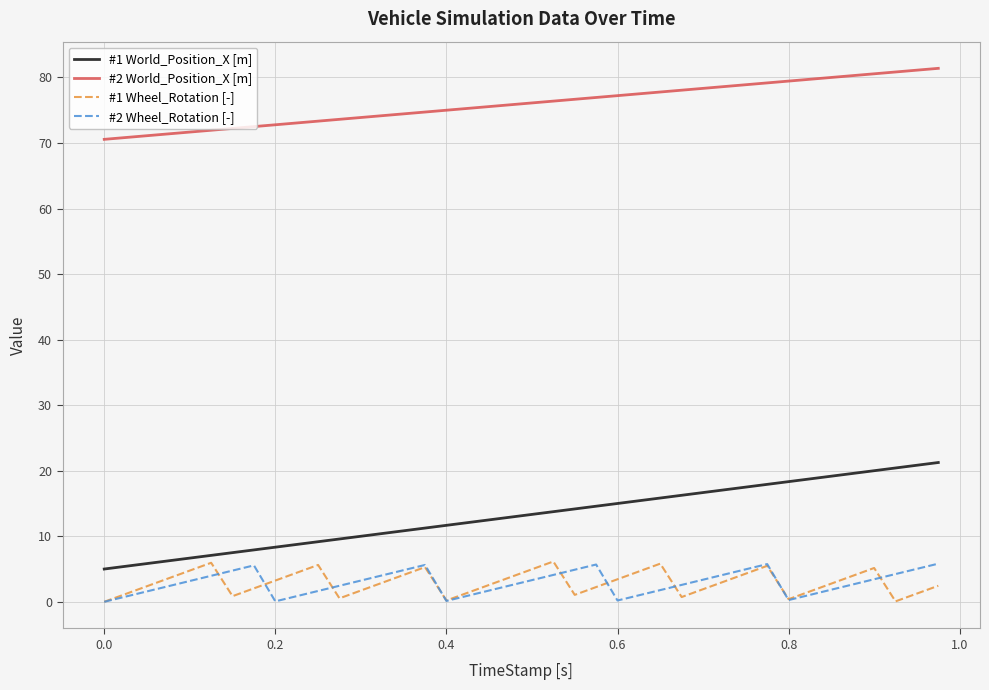

Does the chart have visible grid lines?

Yes